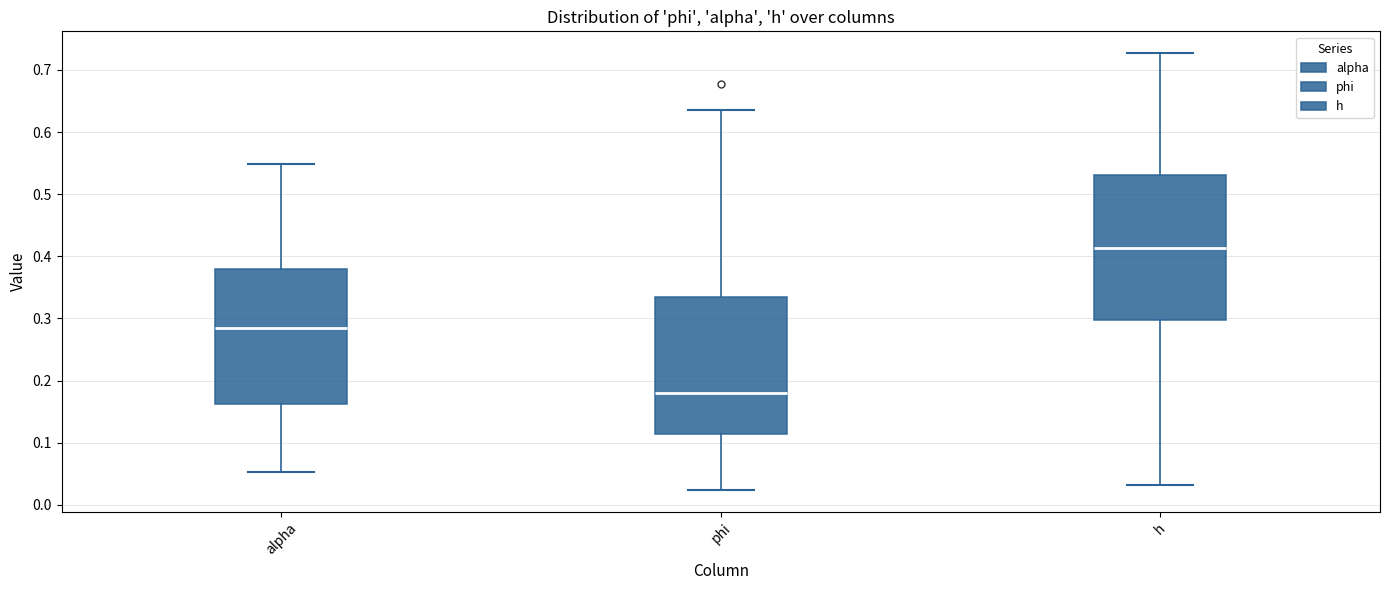

Where does the upper whisker of the box for phi end on the y-axis? The values are not printed on the chart, so give them approximately, as read against the axis.

0.63